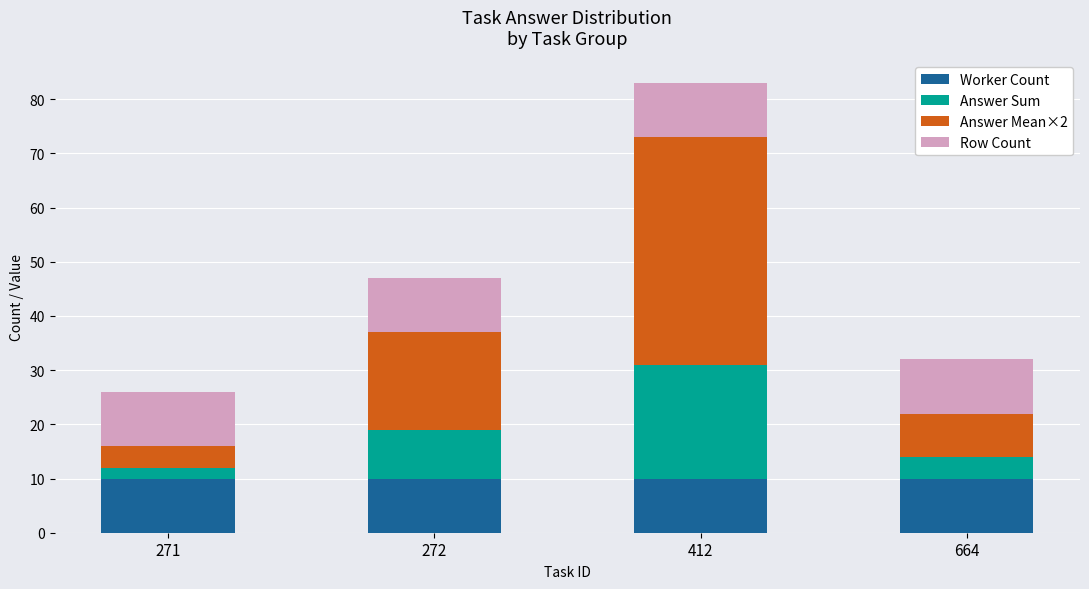

What is the sum of all Worker Count values?

40